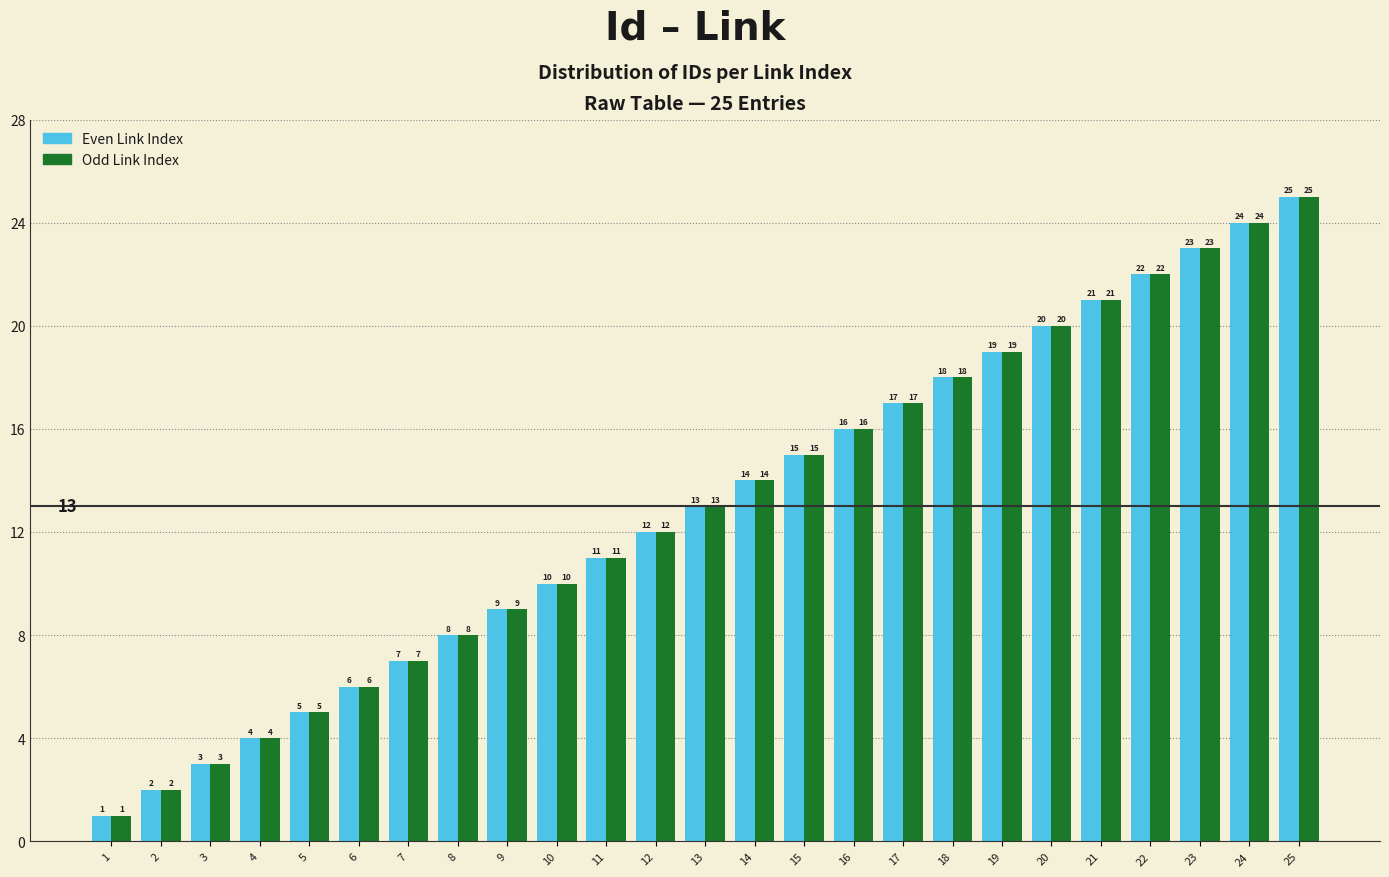

Which label corresponds to the largest value in the chart?

25